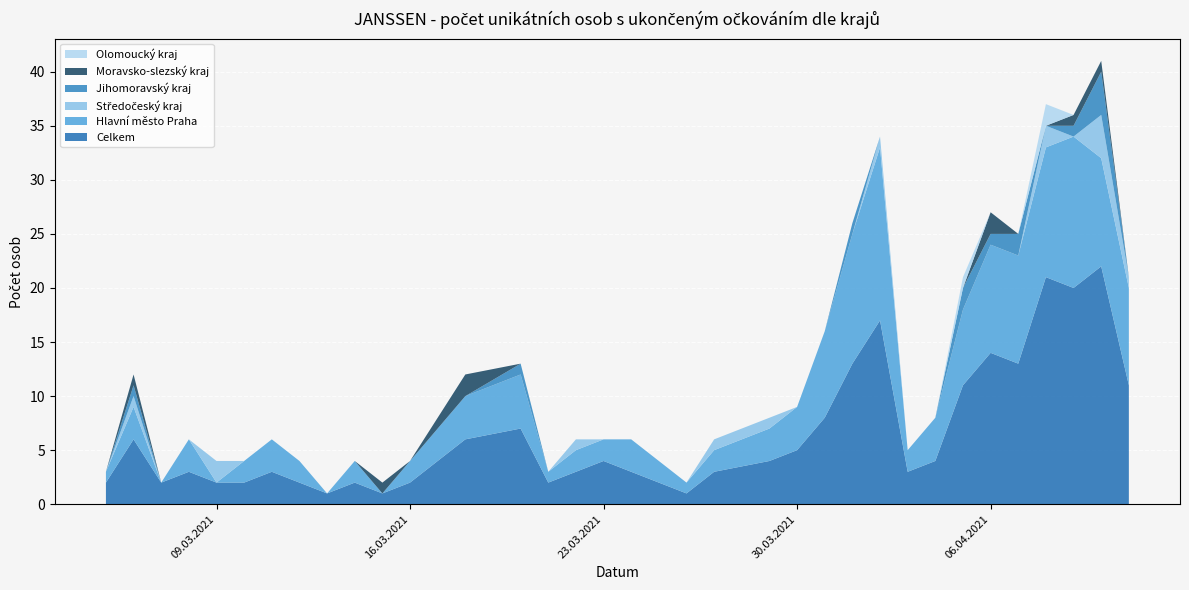

Reading left to right, list all the values displayed in this chart.

Celkem: 05.03.2021=2	06.03.2021=6	07.03.2021=2	08.03.2021=3	09.03.2021=2	10.03.2021=2	11.03.2021=3	12.03.2021=2	13.03.2021=1	14.03.2021=2	15.03.2021=1	16.03.2021=2	18.03.2021=6	20.03.2021=7	21.03.2021=2	22.03.2021=3	23.03.2021=4	24.03.2021=3	26.03.2021=1	27.03.2021=3	29.03.2021=4	30.03.2021=5	31.03.2021=8	01.04.2021=13	02.04.2021=17	03.04.2021=3	04.04.2021=4	05.04.2021=11	06.04.2021=14	07.04.2021=13	08.04.2021=21	09.04.2021=20	10.04.2021=22	11.04.2021=11
Hlavní město Praha: 05.03.2021=1	06.03.2021=3	07.03.2021=0	08.03.2021=3	09.03.2021=0	10.03.2021=2	11.03.2021=3	12.03.2021=2	13.03.2021=0	14.03.2021=2	15.03.2021=0	16.03.2021=2	18.03.2021=4	20.03.2021=5	21.03.2021=1	22.03.2021=2	23.03.2021=2	24.03.2021=3	26.03.2021=1	27.03.2021=2	29.03.2021=3	30.03.2021=4	31.03.2021=8	01.04.2021=12	02.04.2021=16	03.04.2021=2	04.04.2021=4	05.04.2021=7	06.04.2021=10	07.04.2021=10	08.04.2021=12	09.04.2021=14	10.04.2021=10	11.04.2021=9
Středočeský kraj: 05.03.2021=0	06.03.2021=1	07.03.2021=0	08.03.2021=0	09.03.2021=2	10.03.2021=0	11.03.2021=0	12.03.2021=0	13.03.2021=0	14.03.2021=0	15.03.2021=0	16.03.2021=0	18.03.2021=0	20.03.2021=0	21.03.2021=0	22.03.2021=1	23.03.2021=0	24.03.2021=0	26.03.2021=0	27.03.2021=1	29.03.2021=1	30.03.2021=0	31.03.2021=0	01.04.2021=0	02.04.2021=1	03.04.2021=0	04.04.2021=0	05.04.2021=0	06.04.2021=0	07.04.2021=0	08.04.2021=2	09.04.2021=0	10.04.2021=4	11.04.2021=1
Jihomoravský kraj: 05.03.2021=0	06.03.2021=1	07.03.2021=0	08.03.2021=0	09.03.2021=0	10.03.2021=0	11.03.2021=0	12.03.2021=0	13.03.2021=0	14.03.2021=0	15.03.2021=0	16.03.2021=0	18.03.2021=0	20.03.2021=1	21.03.2021=0	22.03.2021=0	23.03.2021=0	24.03.2021=0	26.03.2021=0	27.03.2021=0	29.03.2021=0	30.03.2021=0	31.03.2021=0	01.04.2021=1	02.04.2021=0	03.04.2021=0	04.04.2021=0	05.04.2021=2	06.04.2021=1	07.04.2021=2	08.04.2021=0	09.04.2021=1	10.04.2021=4	11.04.2021=0
Moravsko-slezský kraj: 05.03.2021=0	06.03.2021=1	07.03.2021=0	08.03.2021=0	09.03.2021=0	10.03.2021=0	11.03.2021=0	12.03.2021=0	13.03.2021=0	14.03.2021=0	15.03.2021=1	16.03.2021=0	18.03.2021=2	20.03.2021=0	21.03.2021=0	22.03.2021=0	23.03.2021=0	24.03.2021=0	26.03.2021=0	27.03.2021=0	29.03.2021=0	30.03.2021=0	31.03.2021=0	01.04.2021=0	02.04.2021=0	03.04.2021=0	04.04.2021=0	05.04.2021=0	06.04.2021=2	07.04.2021=0	08.04.2021=0	09.04.2021=1	10.04.2021=1	11.04.2021=0
Olomoucký kraj: 05.03.2021=0	06.03.2021=0	07.03.2021=0	08.03.2021=0	09.03.2021=0	10.03.2021=0	11.03.2021=0	12.03.2021=0	13.03.2021=0	14.03.2021=0	15.03.2021=0	16.03.2021=0	18.03.2021=0	20.03.2021=0	21.03.2021=0	22.03.2021=0	23.03.2021=0	24.03.2021=0	26.03.2021=0	27.03.2021=0	29.03.2021=0	30.03.2021=0	31.03.2021=0	01.04.2021=0	02.04.2021=0	03.04.2021=0	04.04.2021=0	05.04.2021=1	06.04.2021=0	07.04.2021=0	08.04.2021=2	09.04.2021=0	10.04.2021=0	11.04.2021=0